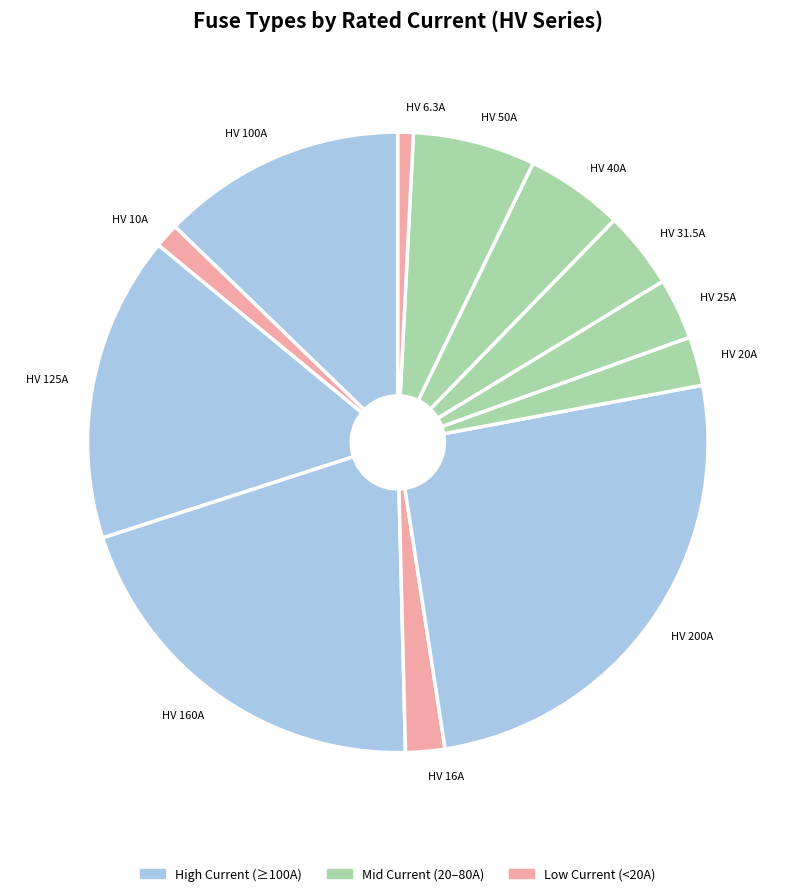

Is it true that HV 31.5A is 16% of the pie?

False